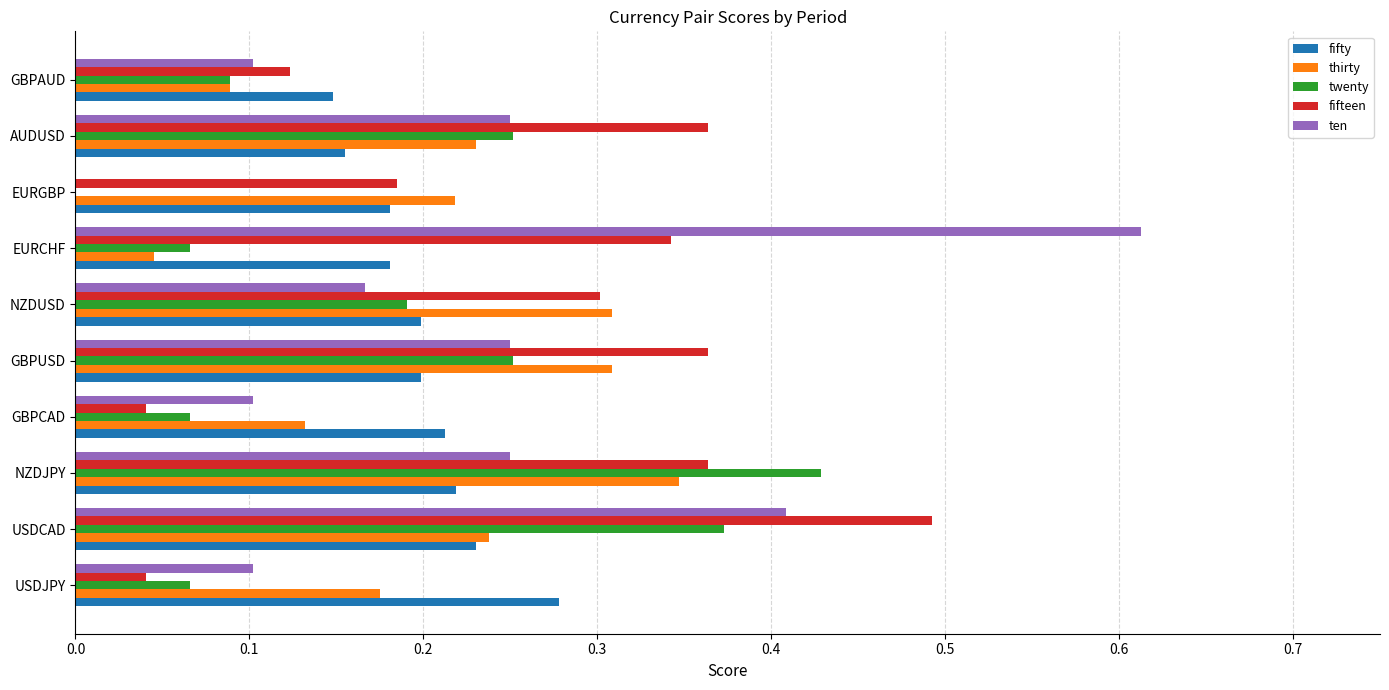

At which category is the sum across all series the highest?

USDCAD